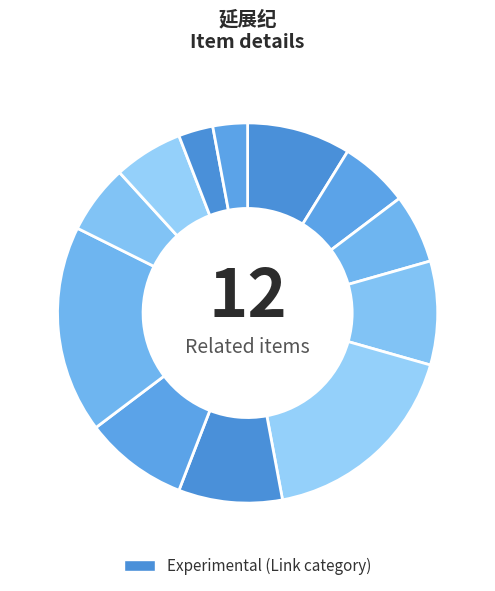

Count the number of slices in the pie.

12